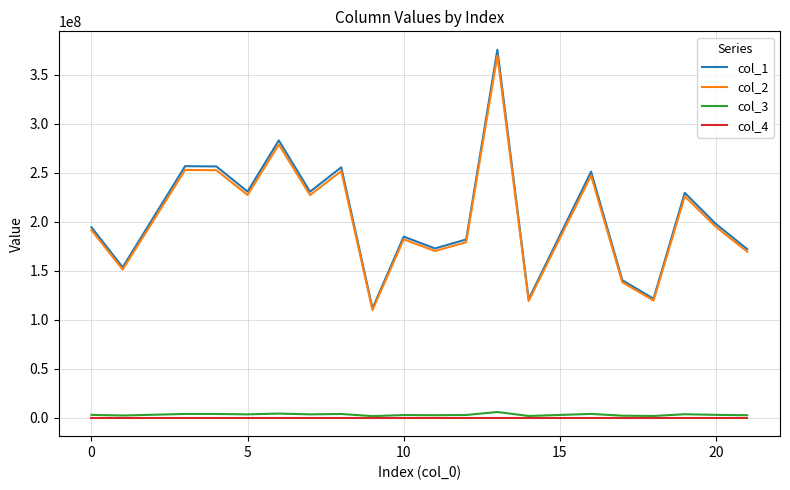

True or false: col_3 and col_2 intersect in this chart.

False